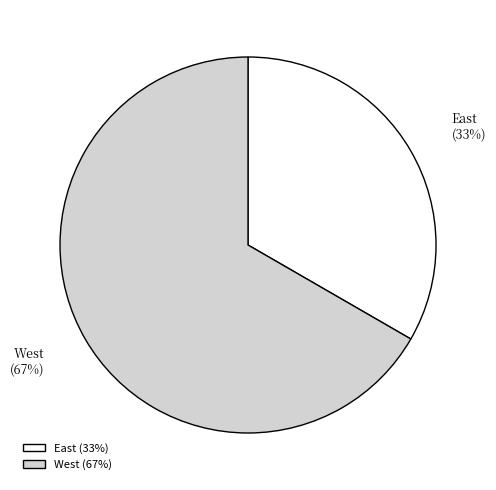

How many segments does this pie chart have?

2